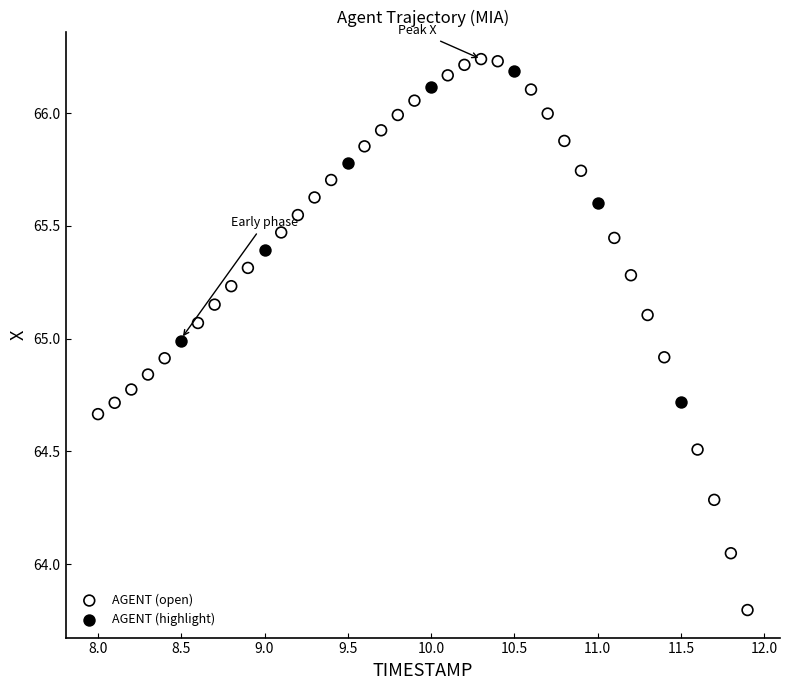

Which series has the widest spread of Y values?

AGENT (open)